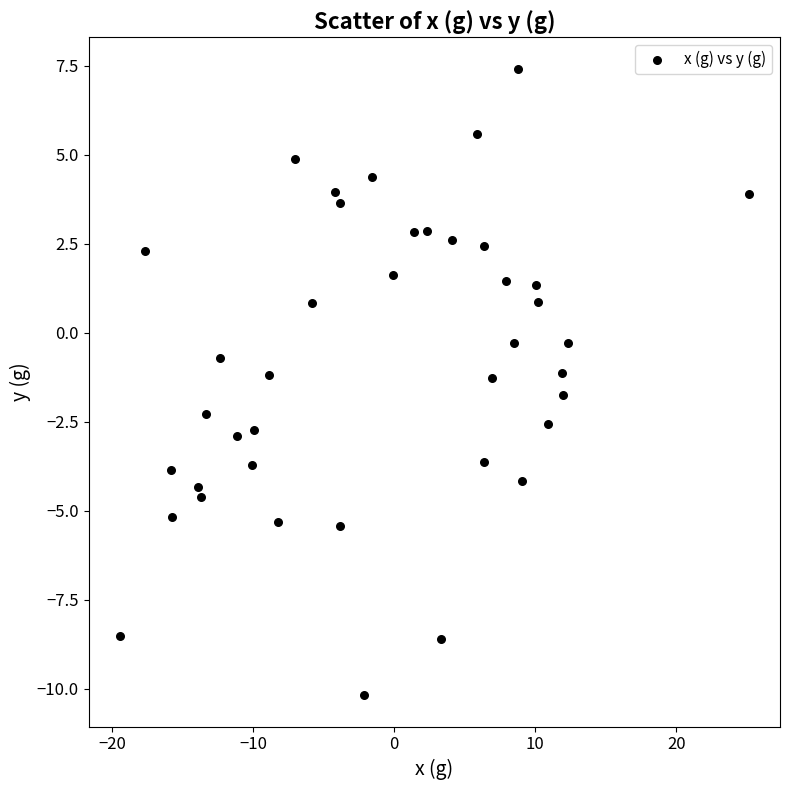

What is the range of Y values (max minus min)?

17.6